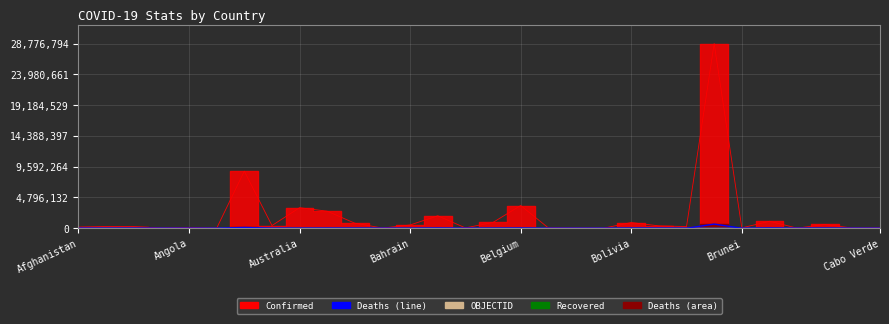

What is the difference between the Deaths values at Cabo Verde and Afghanistan?

7192